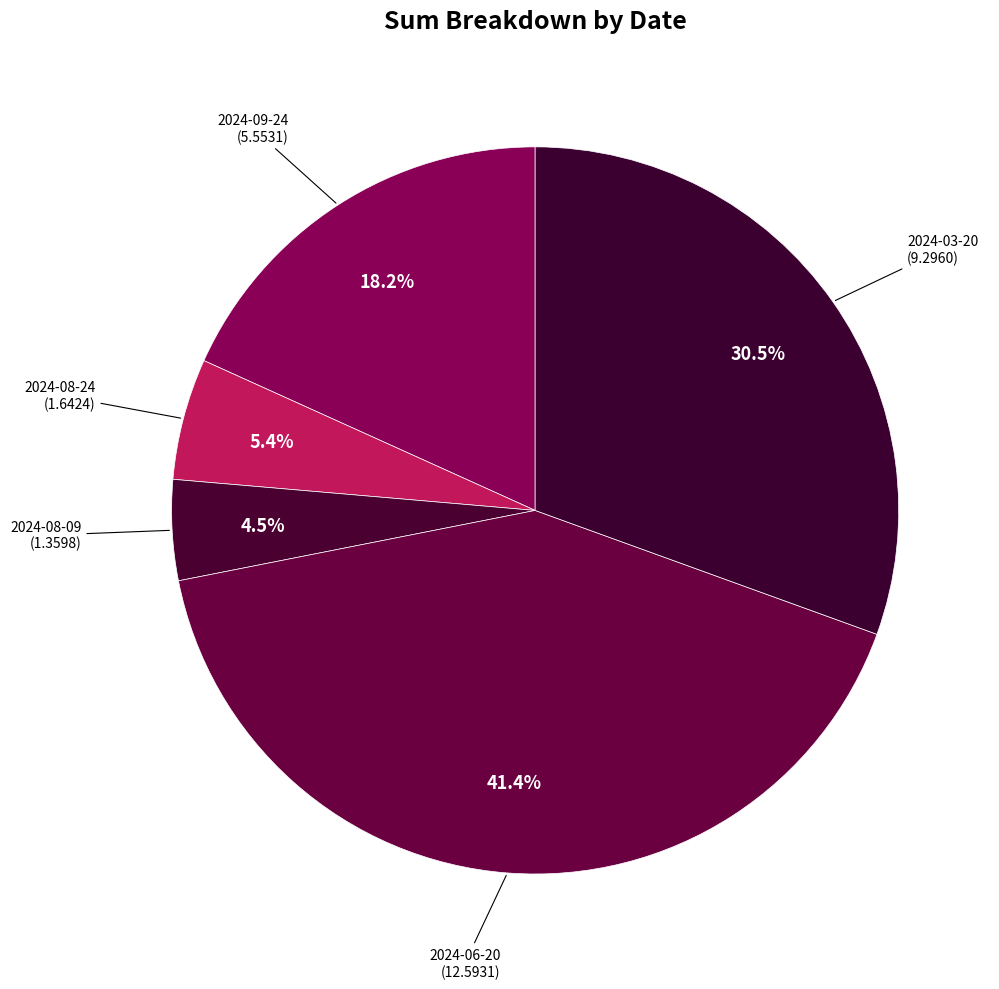

Between 2024-06-20 and 2024-09-24, which is larger?

2024-06-20